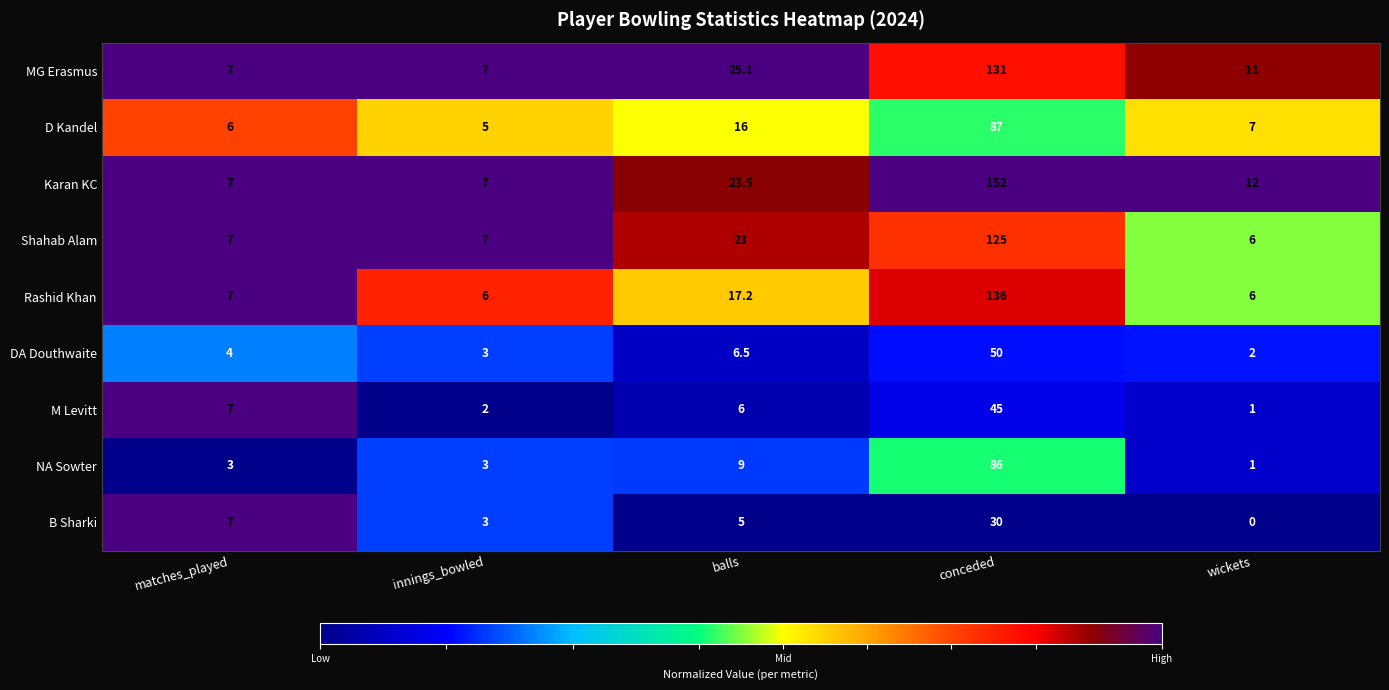

What is the average value of the NA Sowter series?

20.4